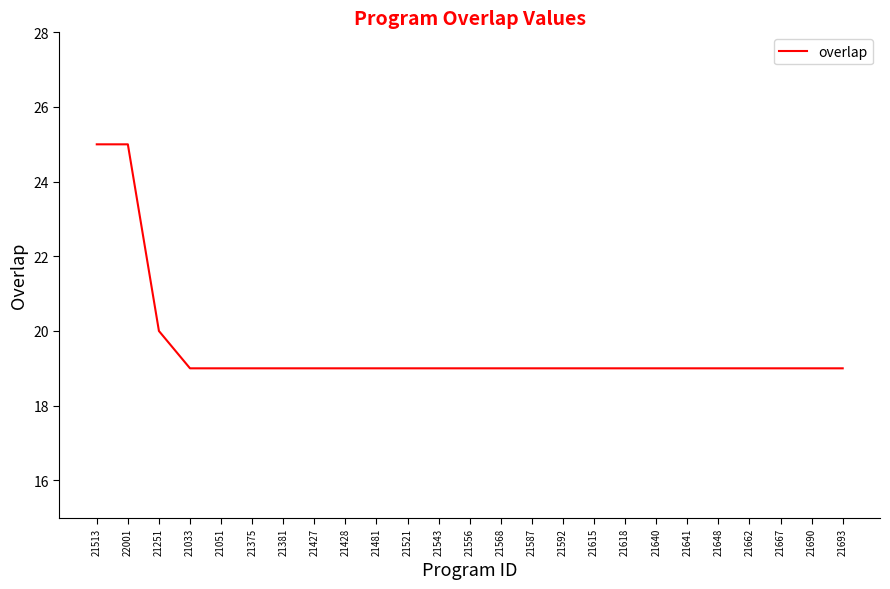

How many categories are shown in the chart?

25